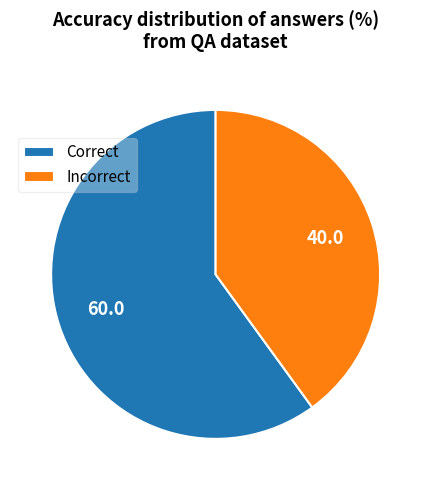

Does any single category account for the majority?

Yes